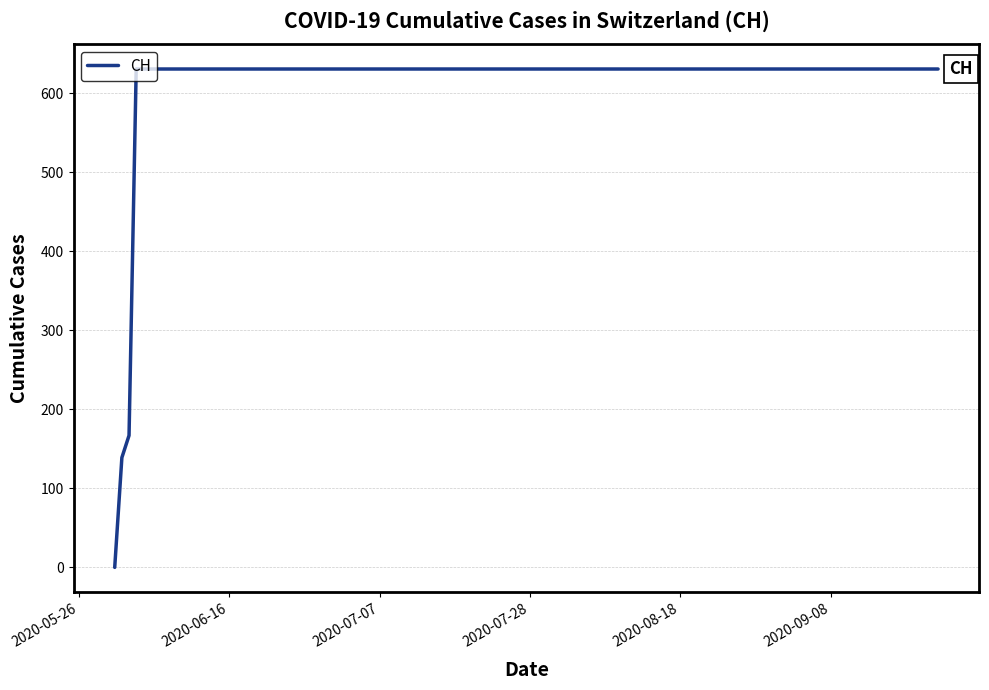

What is the greatest value displayed?

631